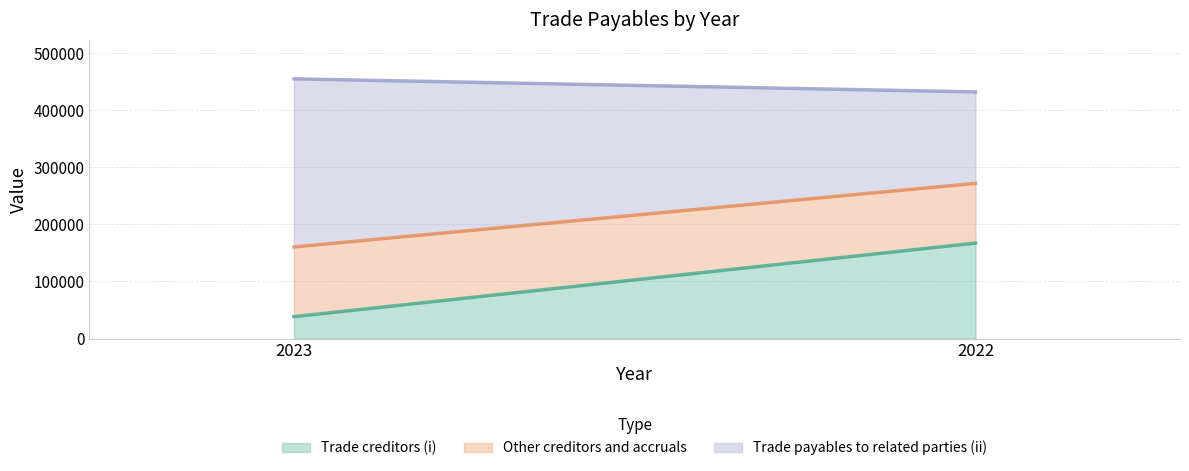

Is it true that Trade creditors (i) equals 38338 at 2023?

True